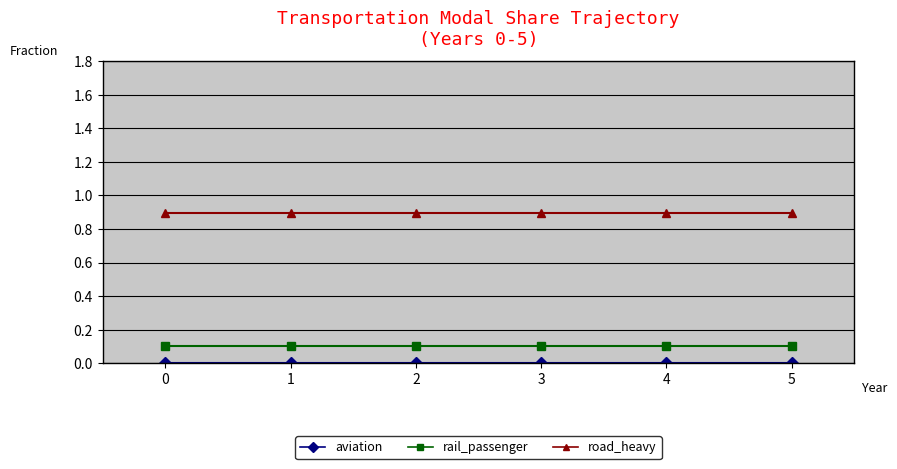

True or false: aviation and road_heavy cross at least once.

False